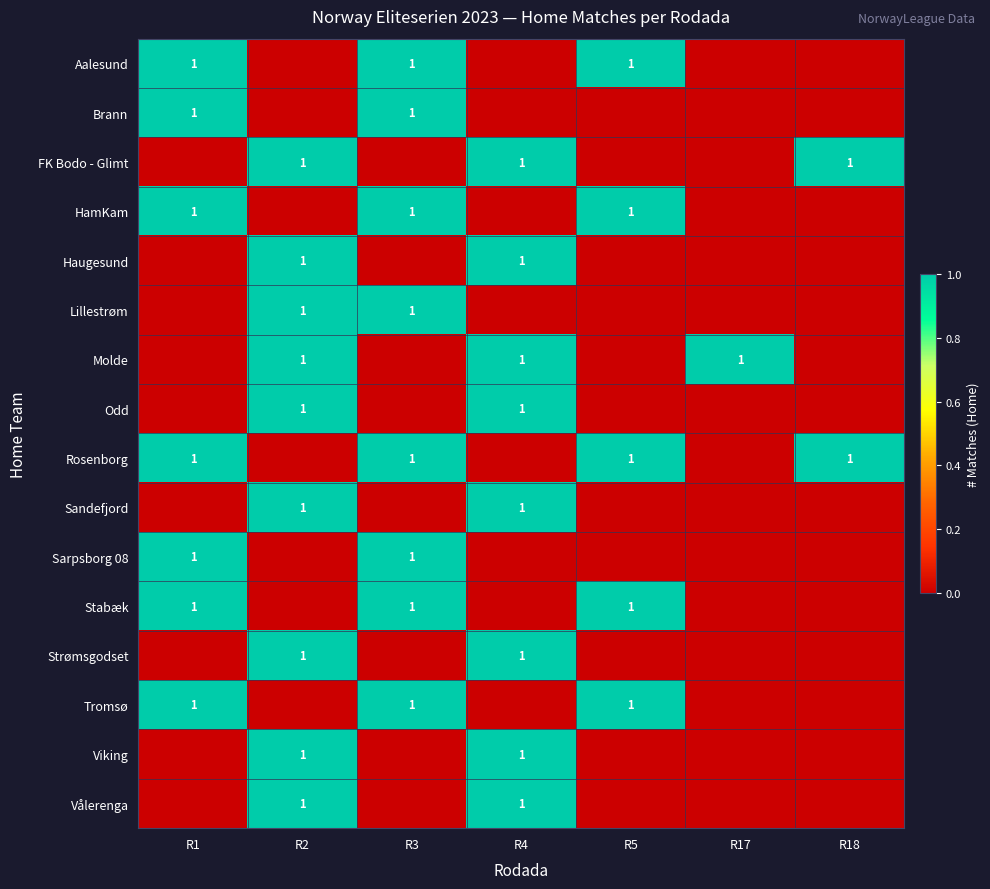

The Brann series shows 1 at R1. True or false?

True